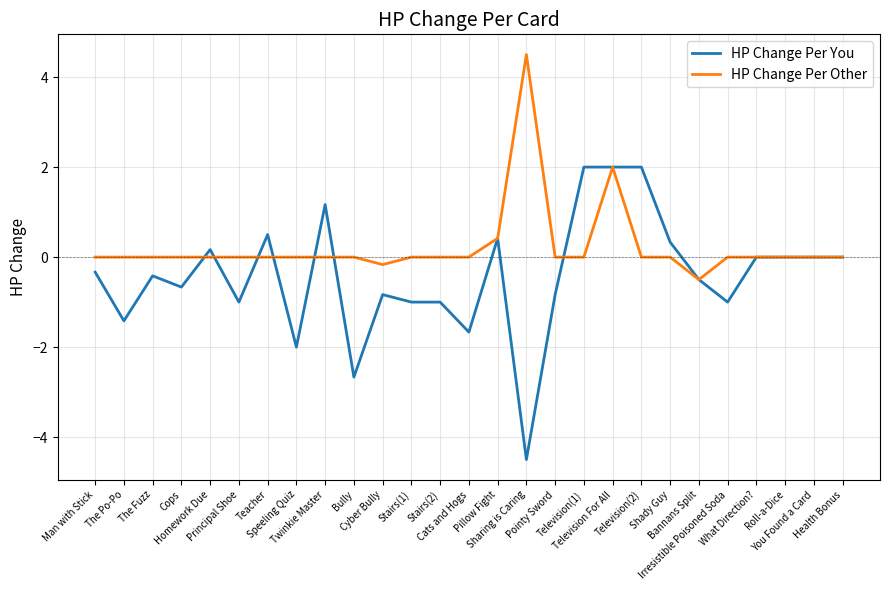

What is the average value of the HP Change Per You series?

-0.4